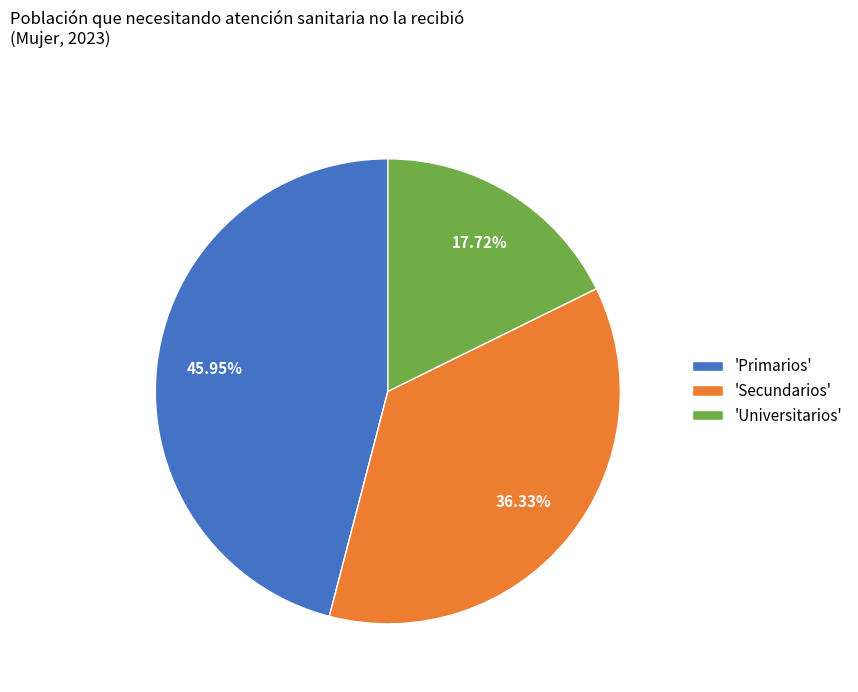

Between 'Universitarios' and 'Secundarios', which is larger?

'Secundarios'